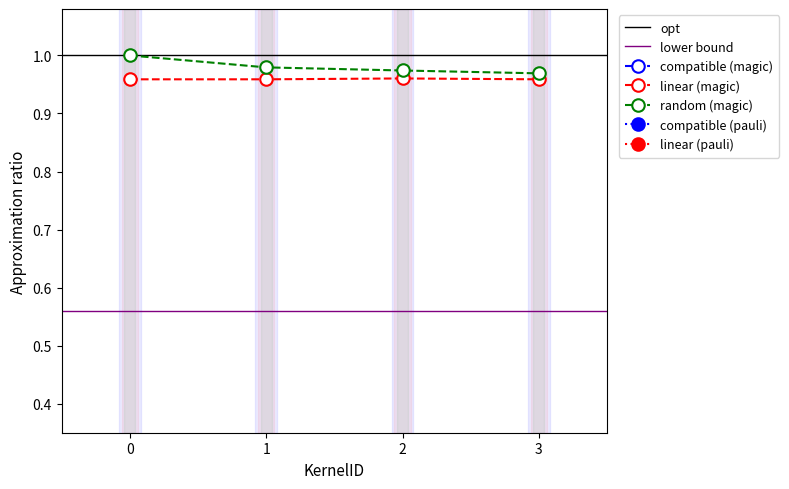

The value of random (magic) at 0 is 0.7. True or false?

False